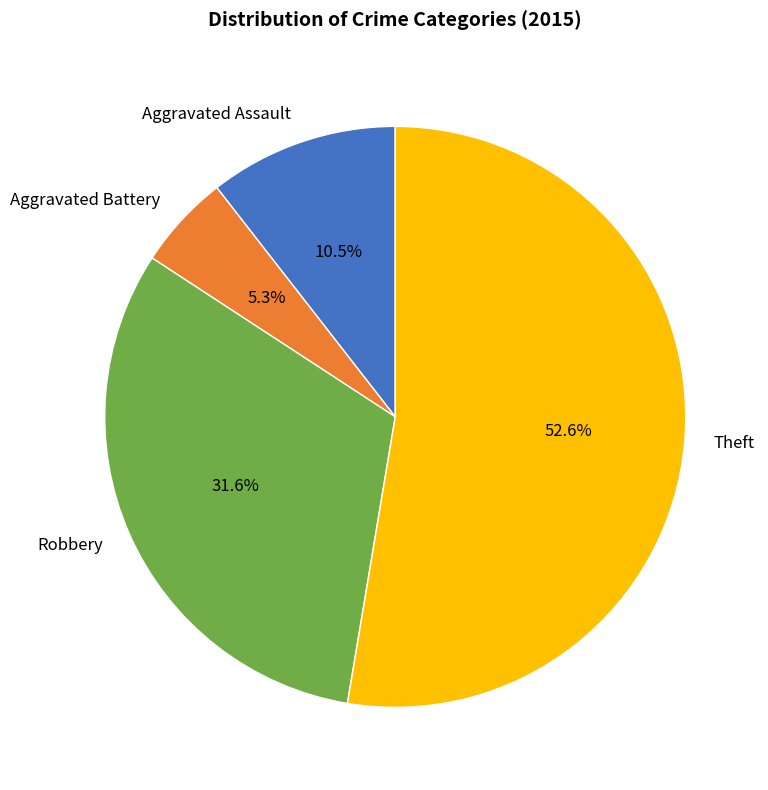

How many segments does this pie chart have?

4